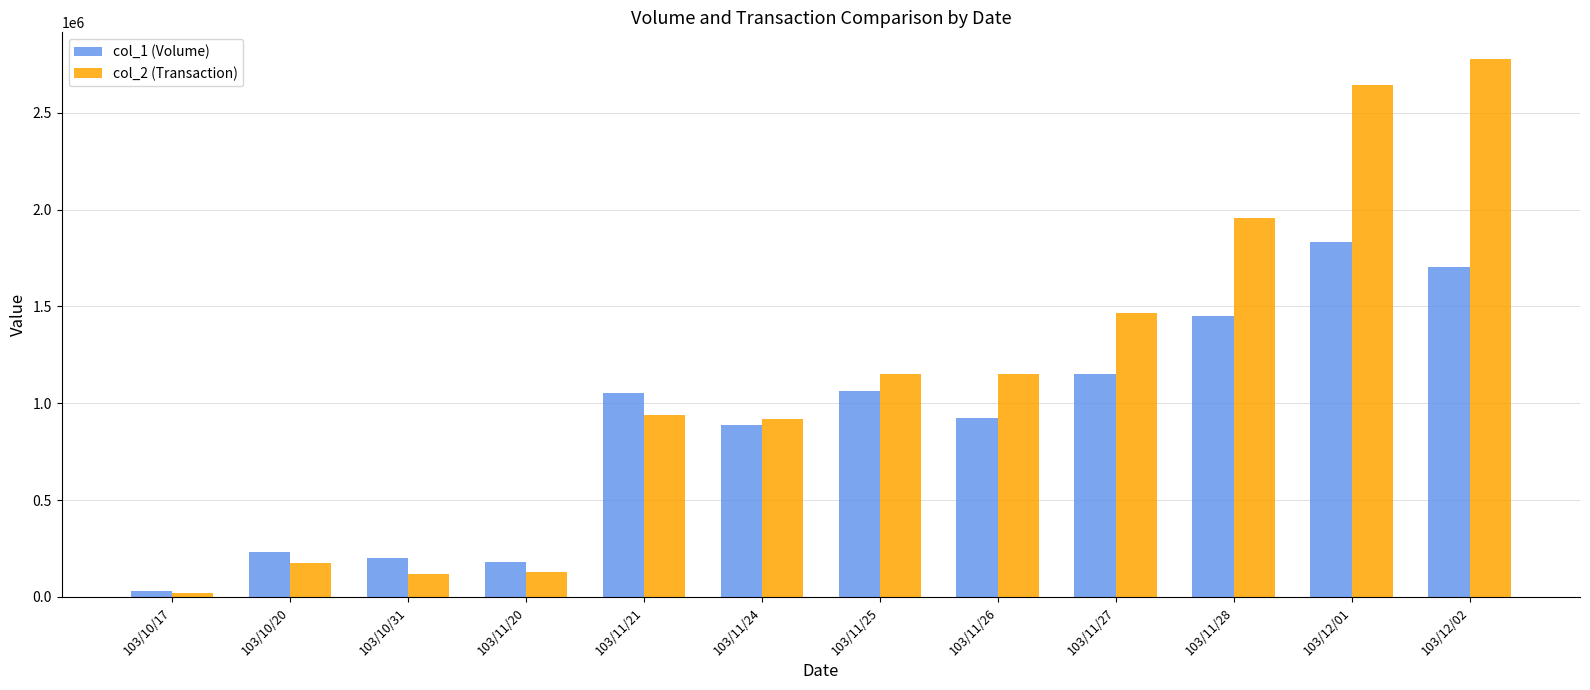

Is it true that col_1 (Volume) equals 1450000 at 103/11/28?

True